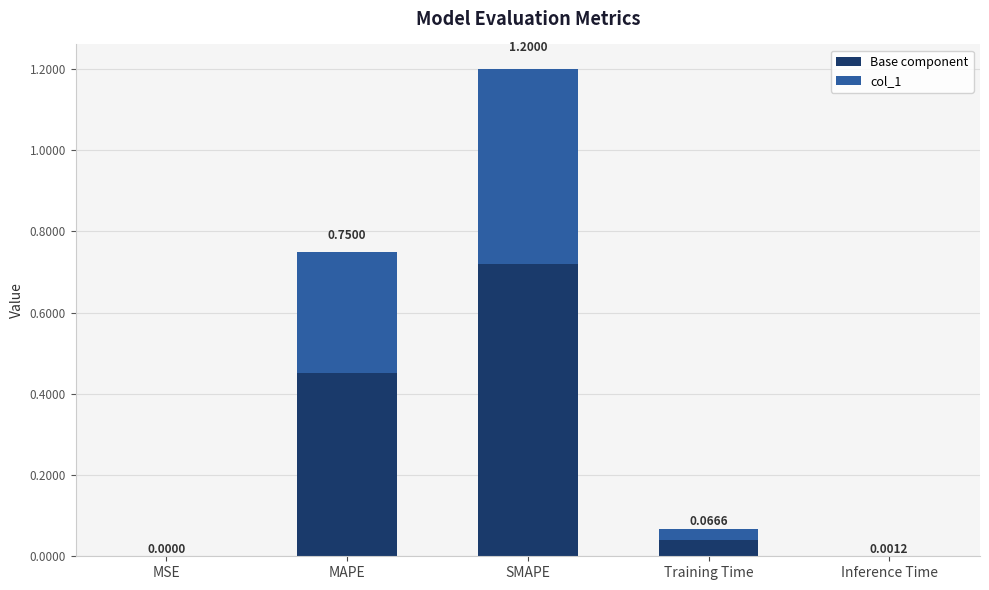

Does the chart contain stacked bars?

Yes